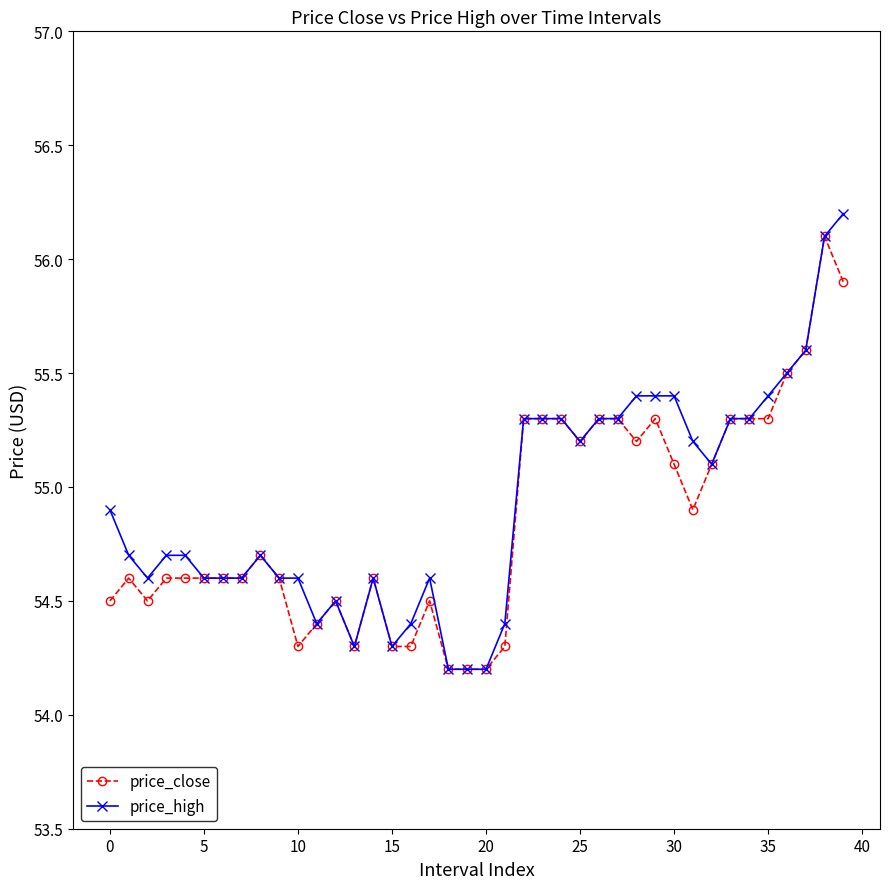

What is the maximum value shown in the chart?

56.2